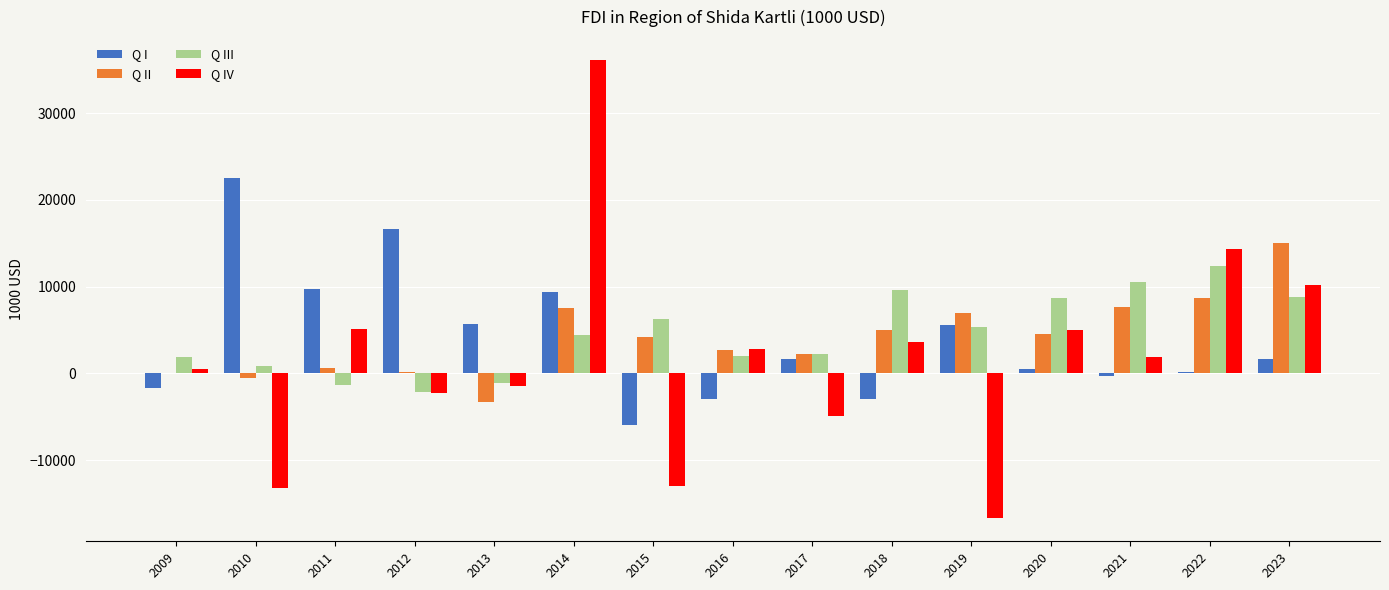

Is it true that Q III equals 11051.6 at 2015?

False